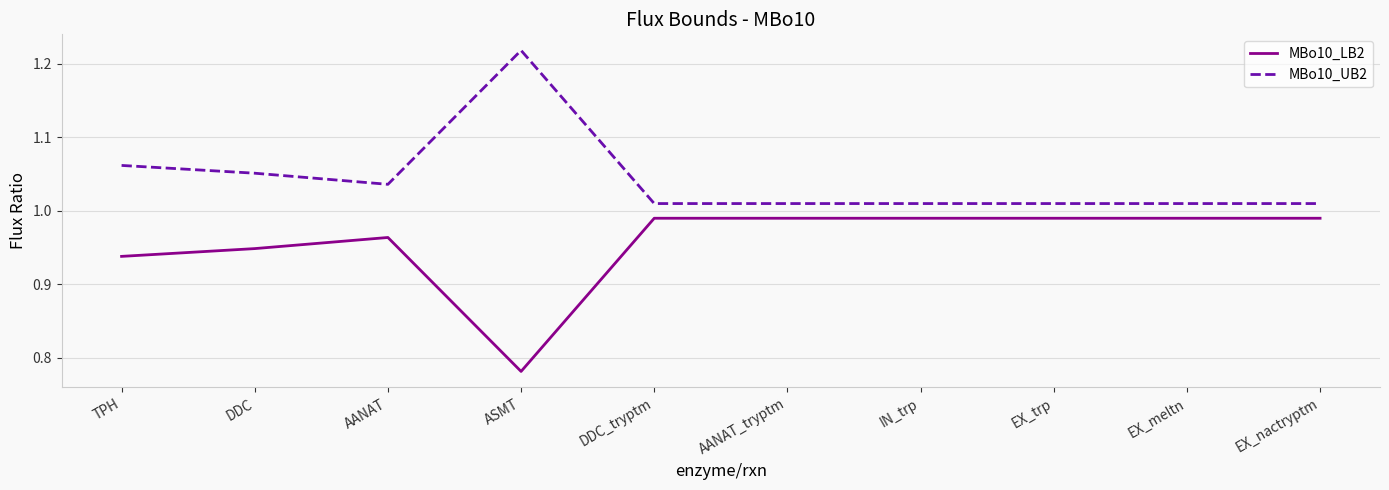

What is the total value across all series at ASMT?

2.0